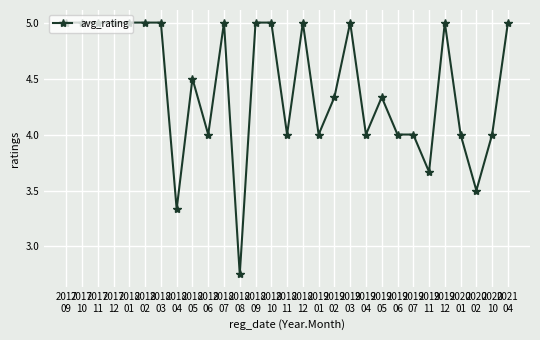

What is the value of the 7th point from the left?

5.0